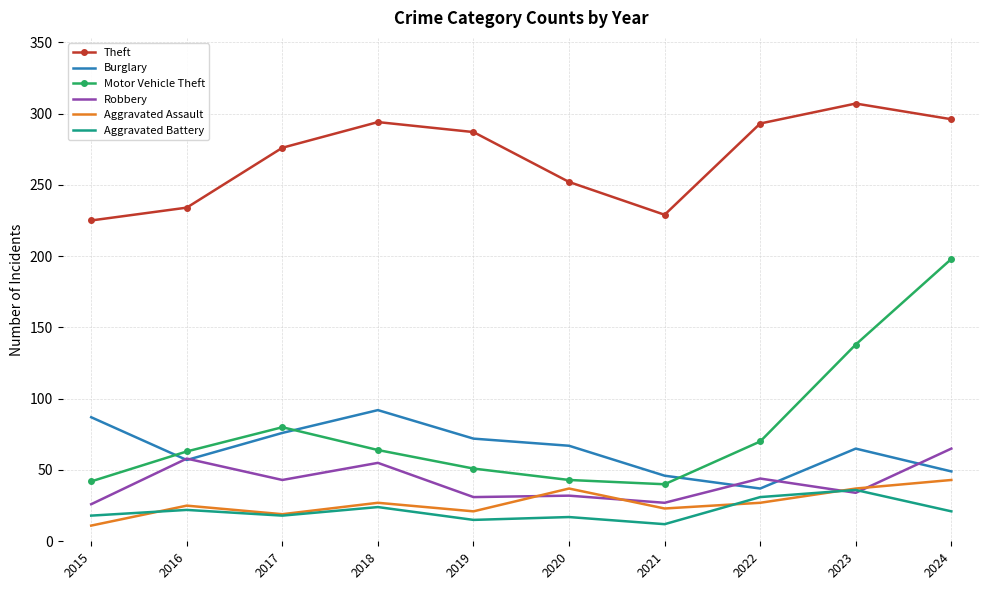

Which series has the widest spread of values?

Motor Vehicle Theft